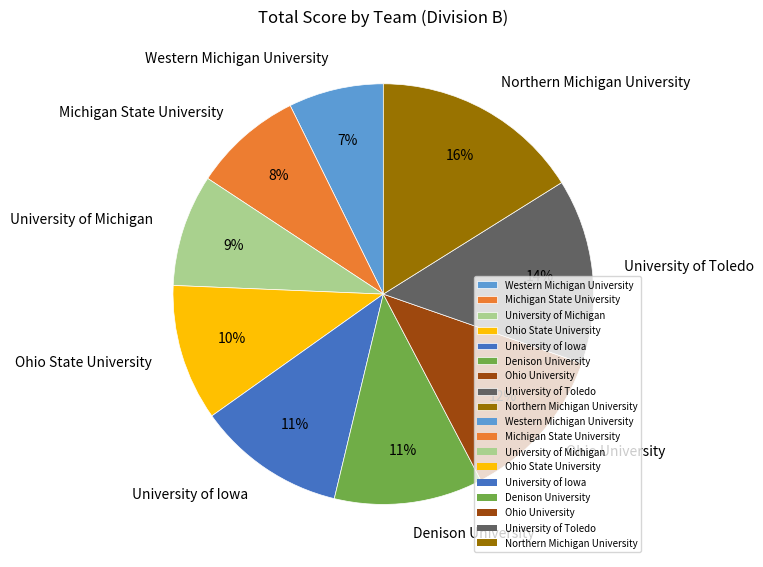

To the nearest percent, what percentage of the pie is Ohio University?

12%